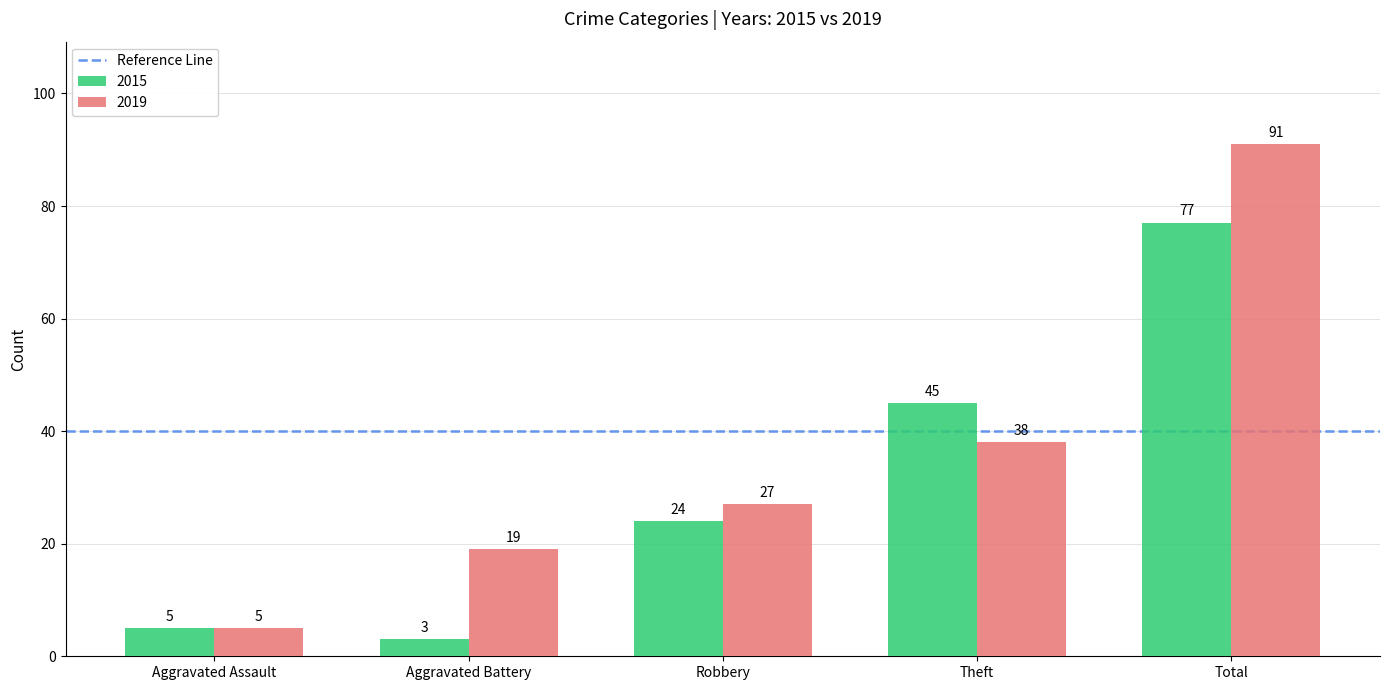

What is the smallest value displayed?

3